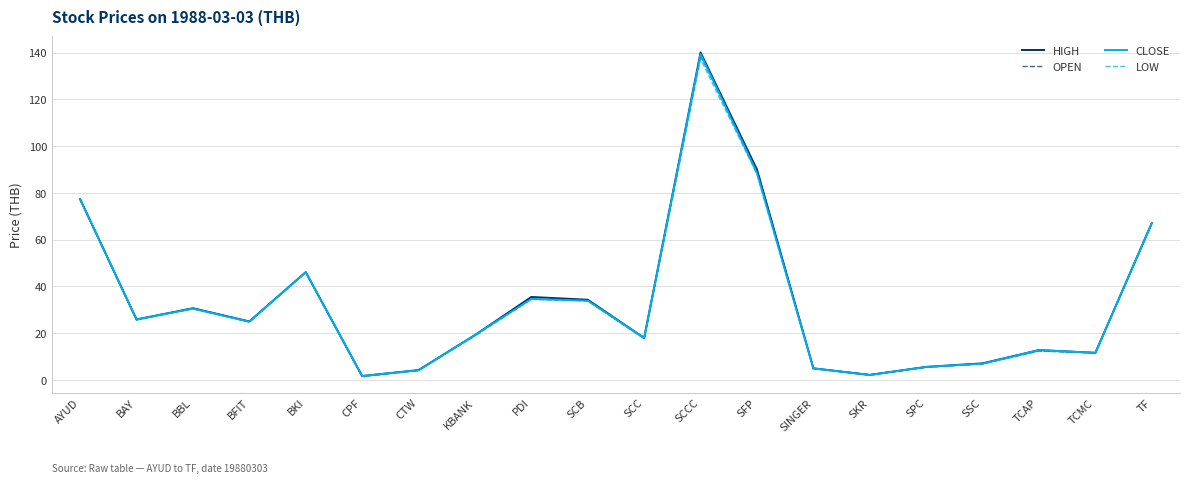

True or false: HIGH has a value of 25.0 at BFIT.

True